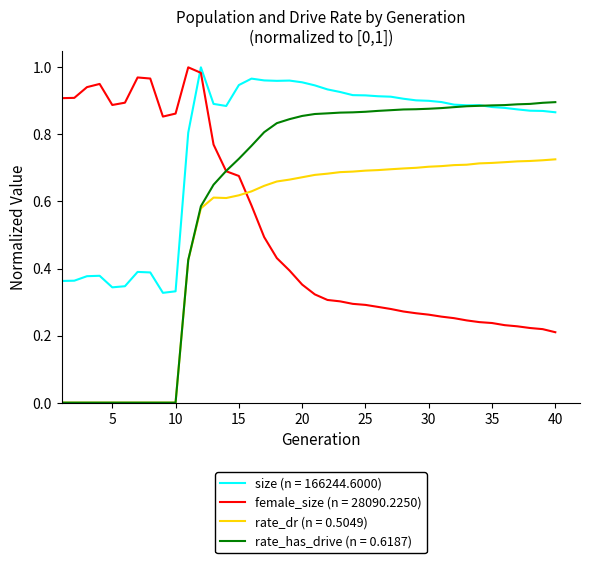

True or false: rate_dr (n = 0.5049) and size (n = 166244.6000) intersect in this chart.

False